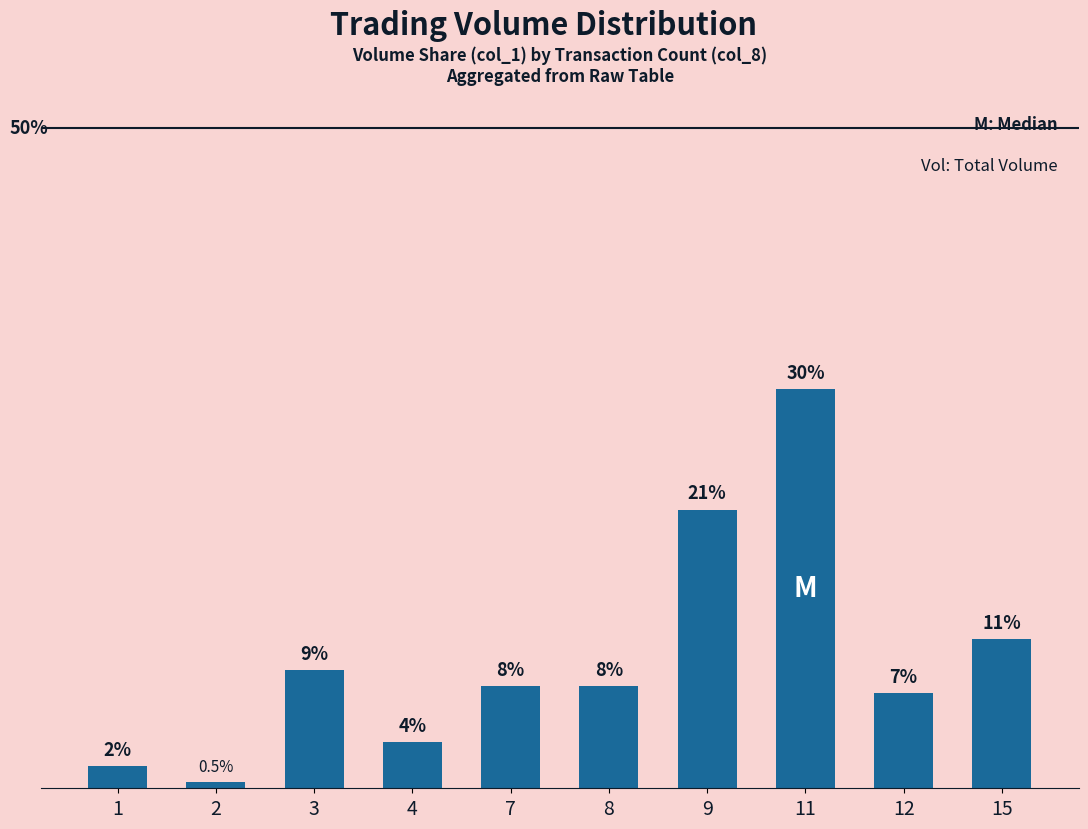

Read the value at 1.

1.7